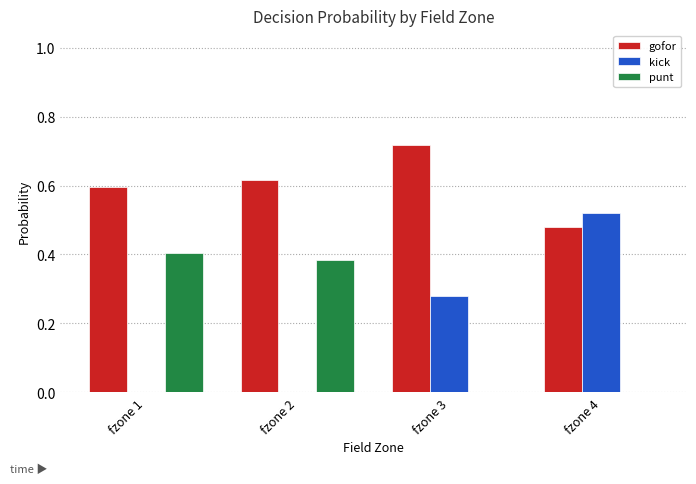

Is it true that punt equals 0.0 at fzone 3?

True